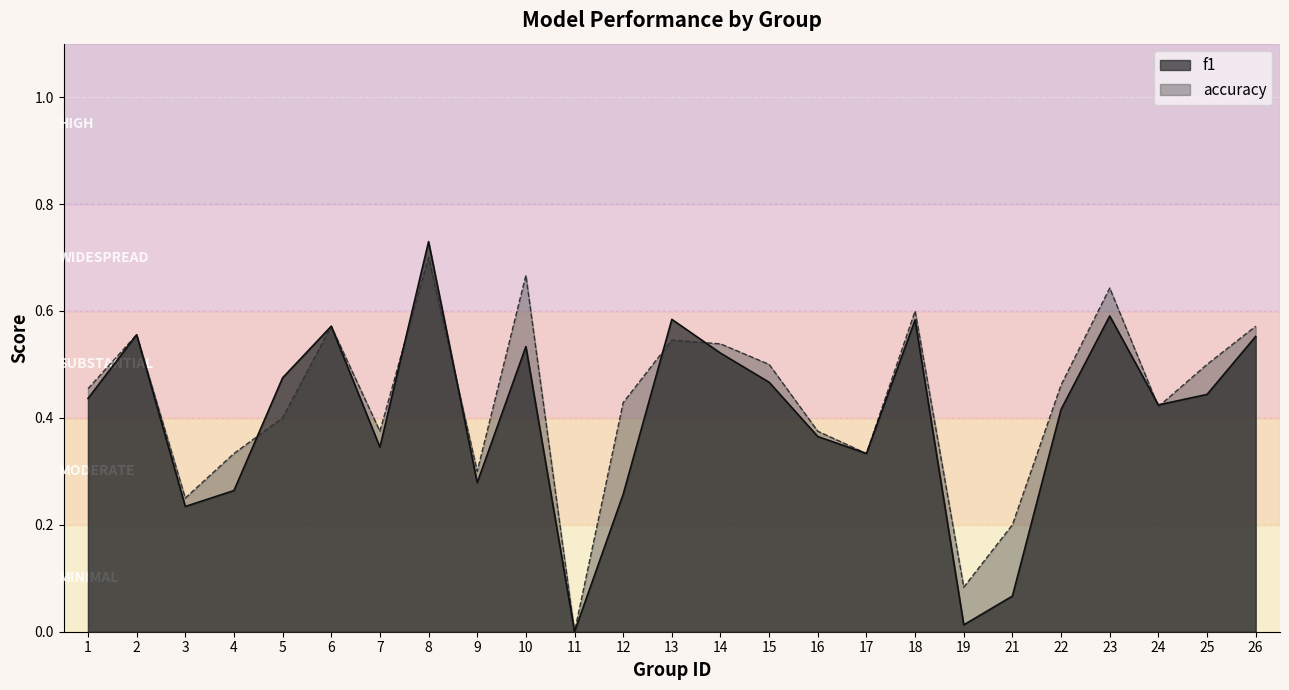

Which has a higher value, 25 or 1?

25